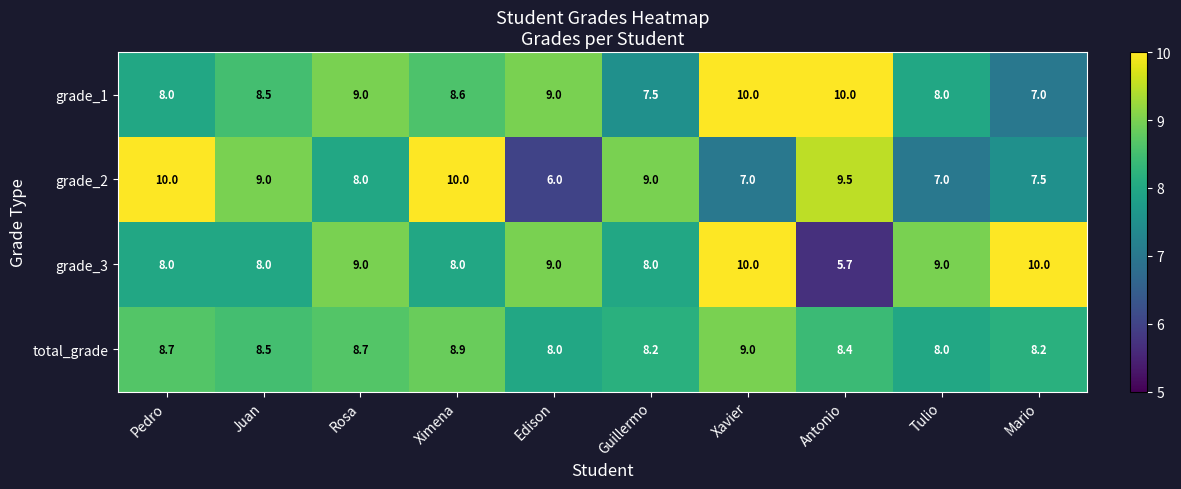

What is the spread (max minus min) of values at Rosa?

1.0